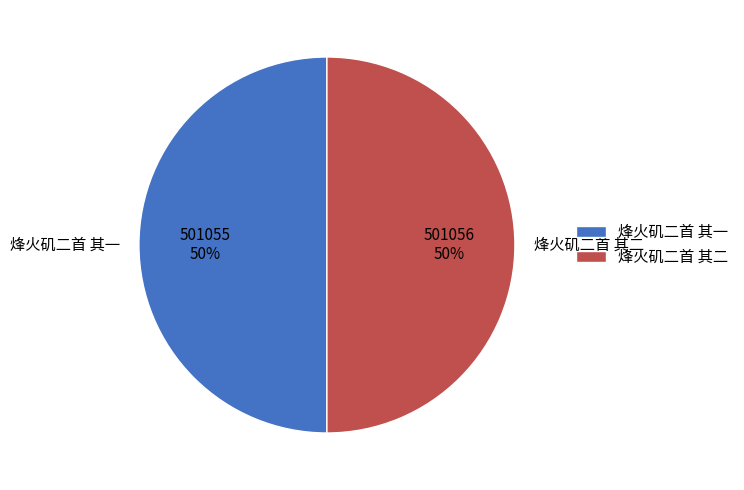

Is it true that 烽火矶二首 其一 is 50% of the pie?

True